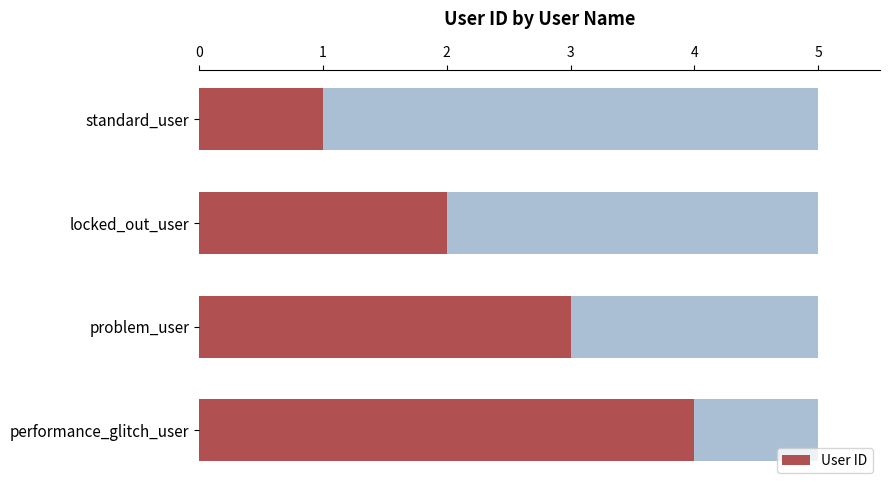

Reading left to right, list all the values displayed in this chart.

1	2	3	4